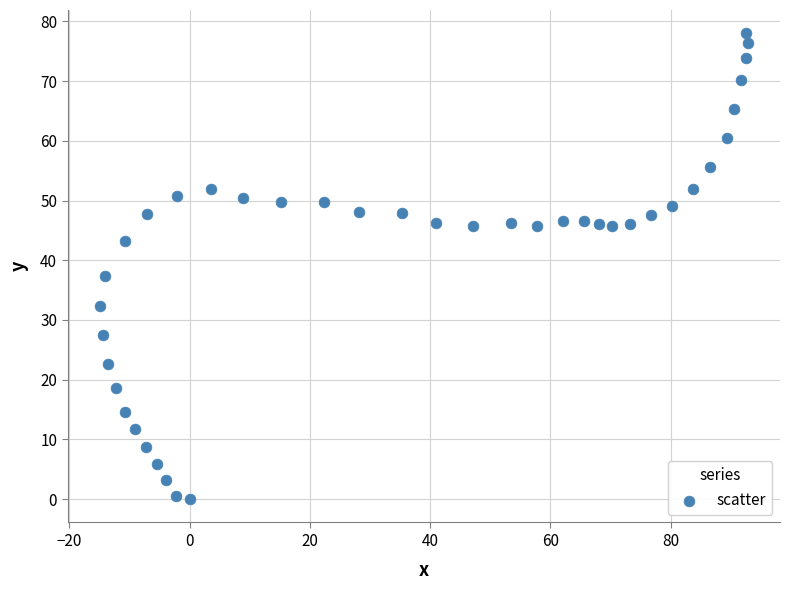

What is the range of Y values (max minus min)?

78.0